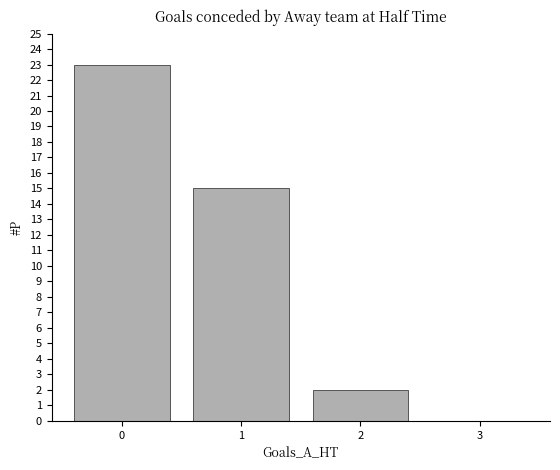

What is the sum of all values?

40